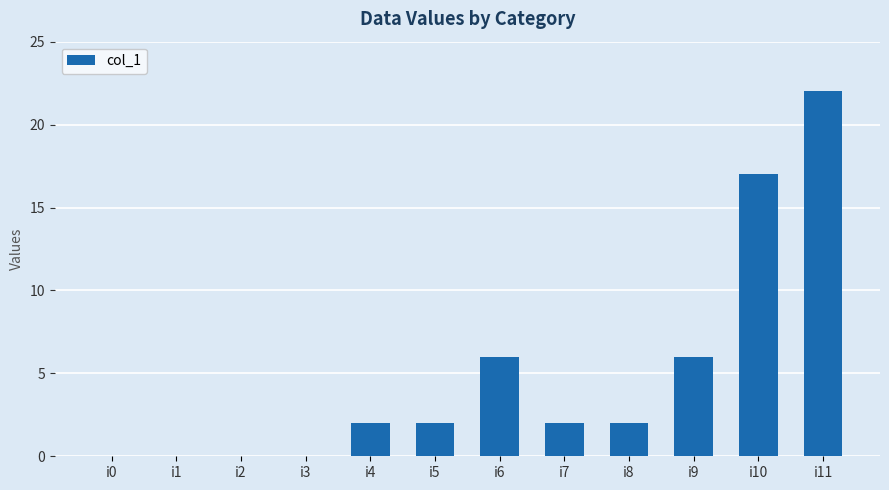

Which label corresponds to the largest value in the chart?

i11